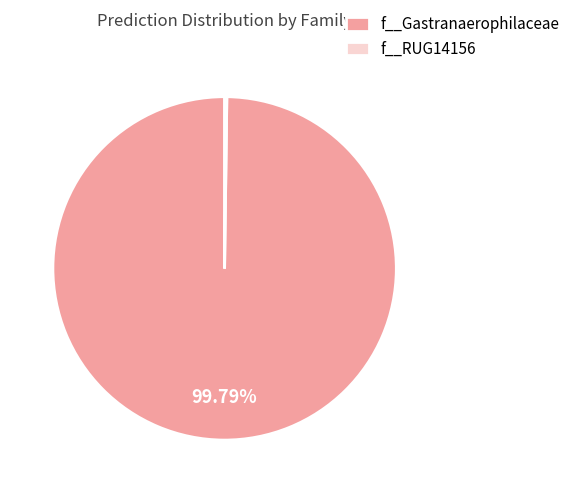

Does any single category account for the majority?

Yes